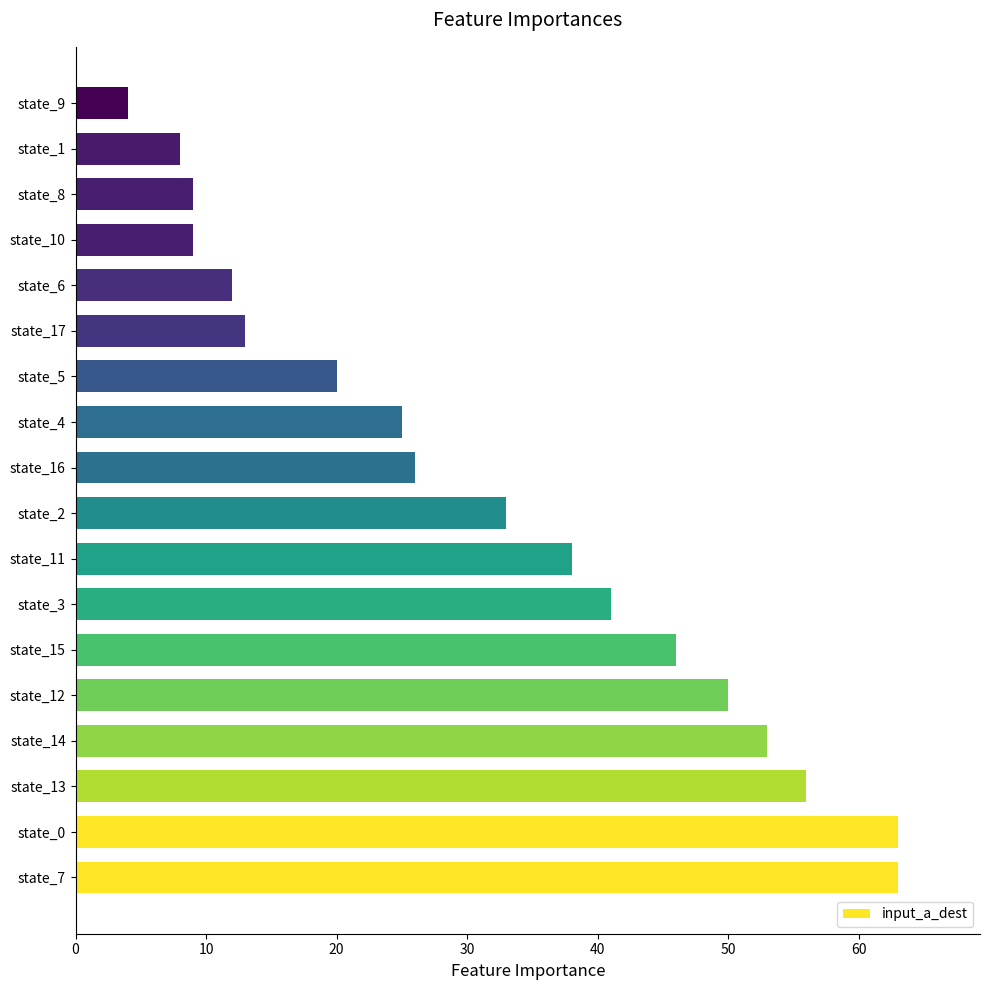

What value does the data have at state_7?

63